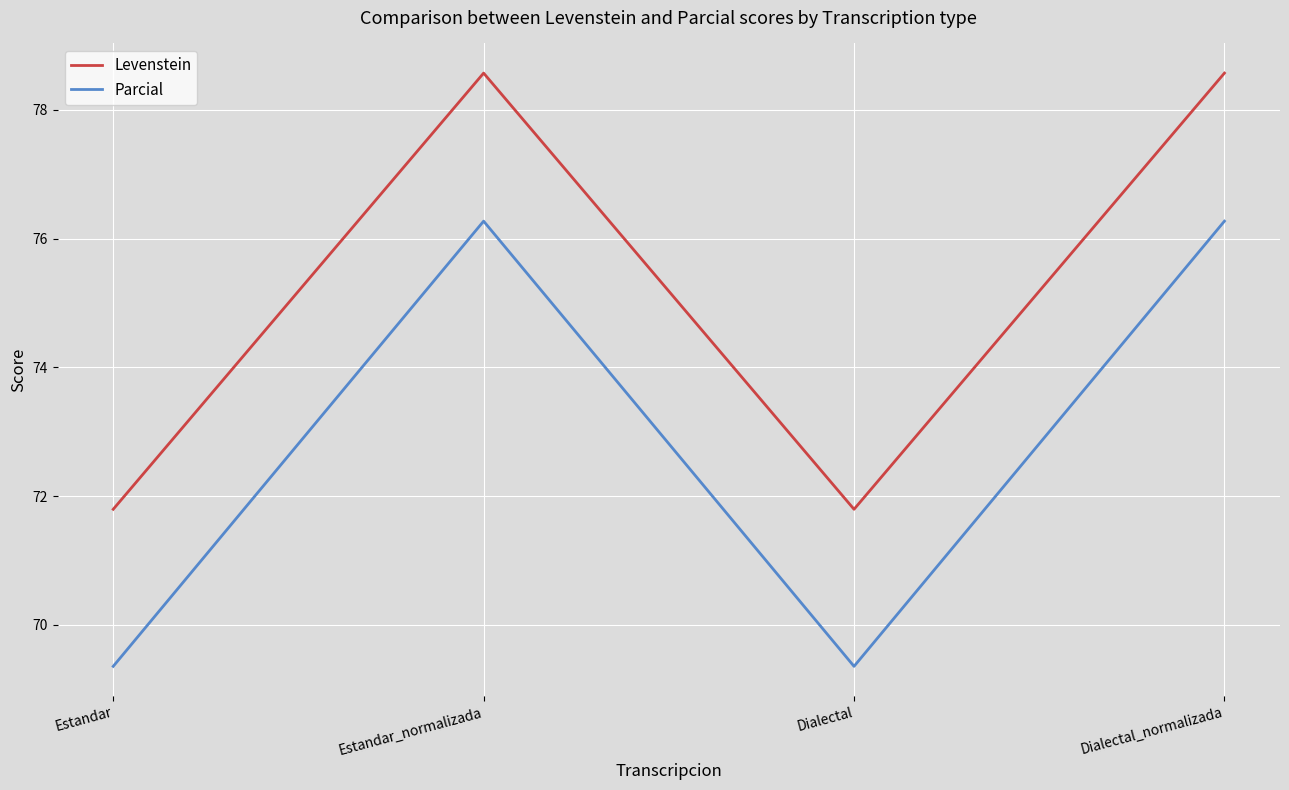

What is the greatest value displayed?

78.6